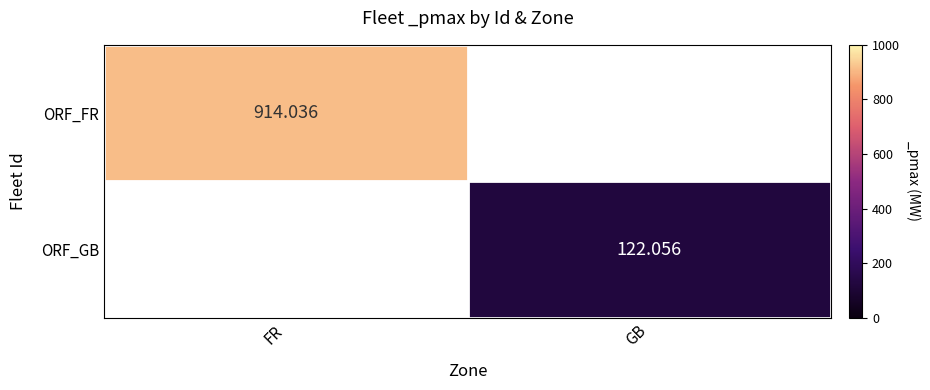

Which series has the widest spread of values?

ORF_FR